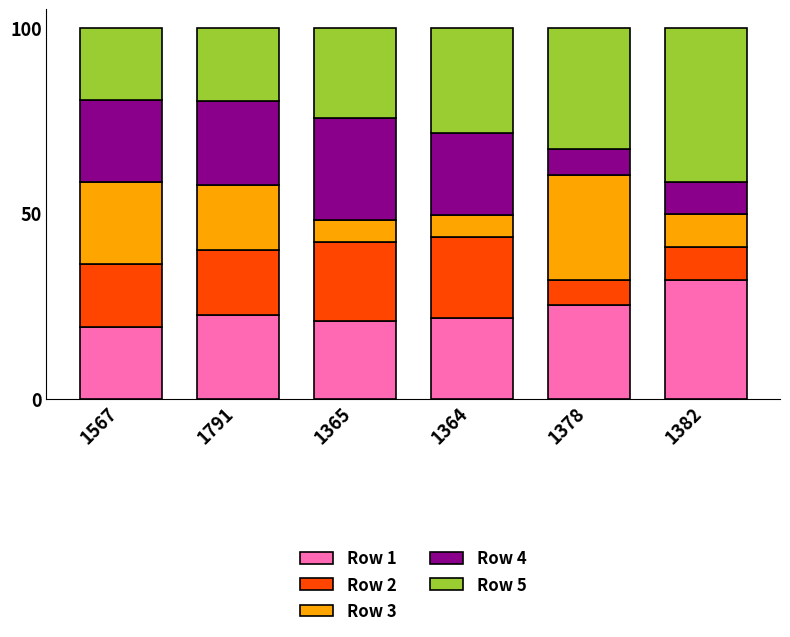

Is it true that Row 1 equals 34.0 at 1365?

False